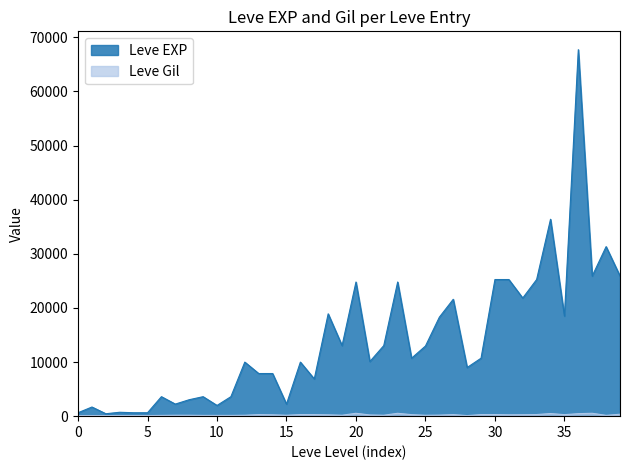

What is the sum of all Leve Gil values?

9603